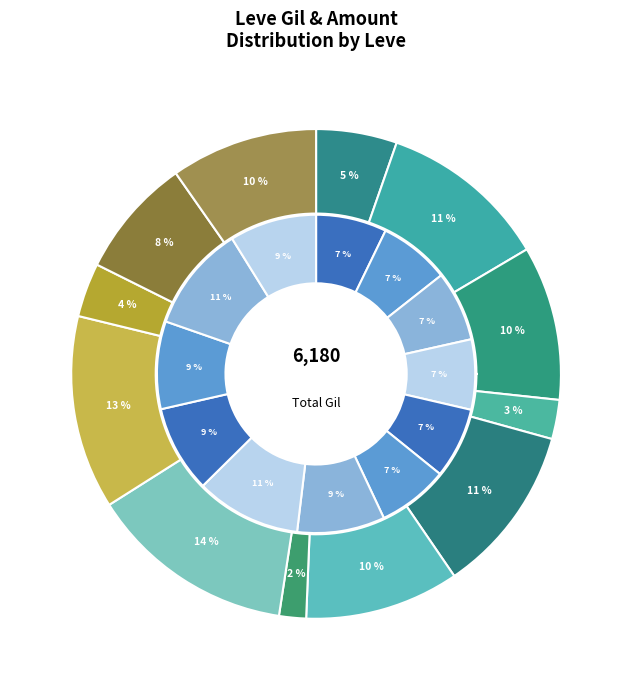

Which series has the largest range (max minus min)?

outer